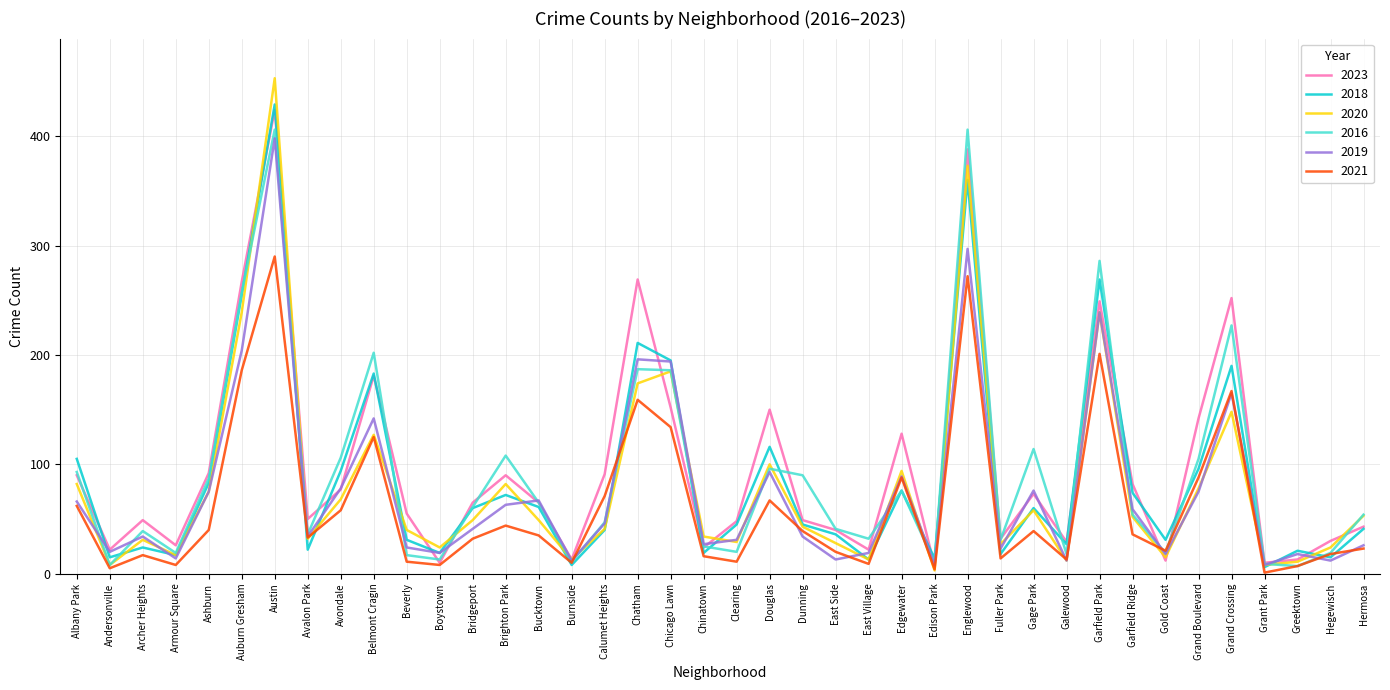

In 2019, how many points are higher than both neighbors (excluding endpoints)?

12